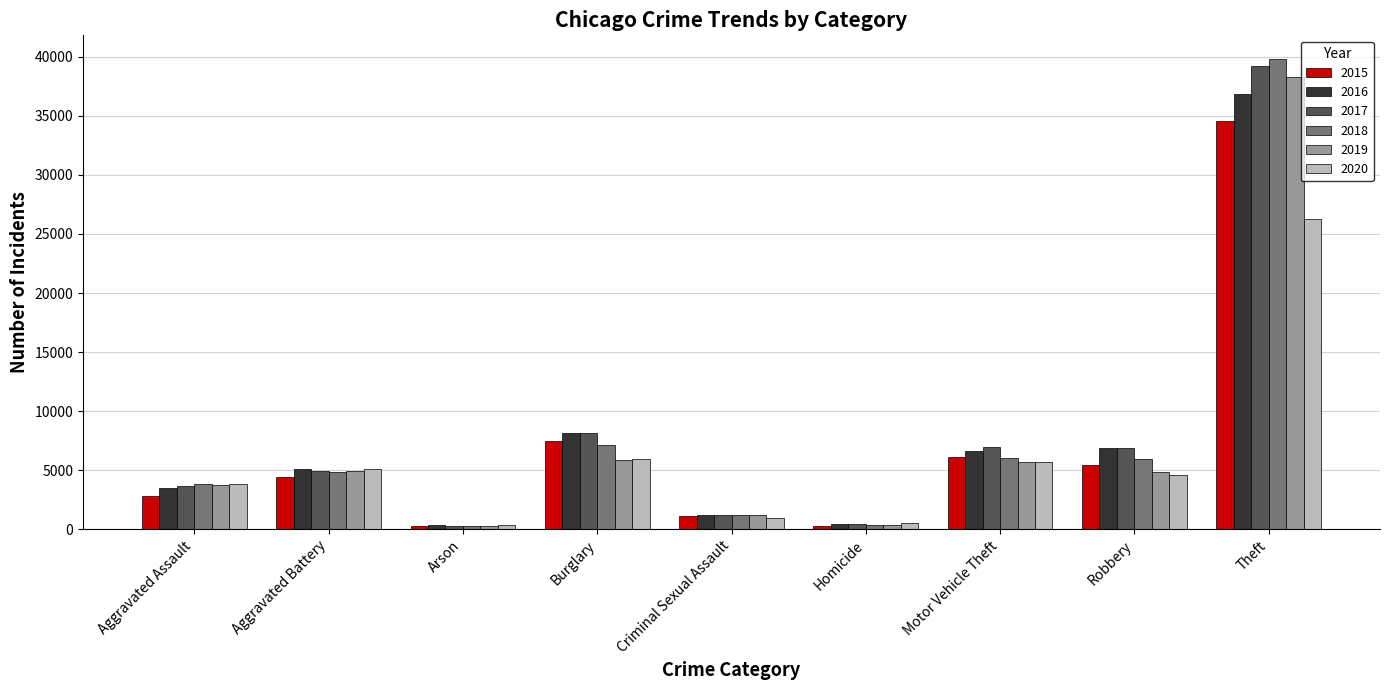

What is the smallest value displayed?

226